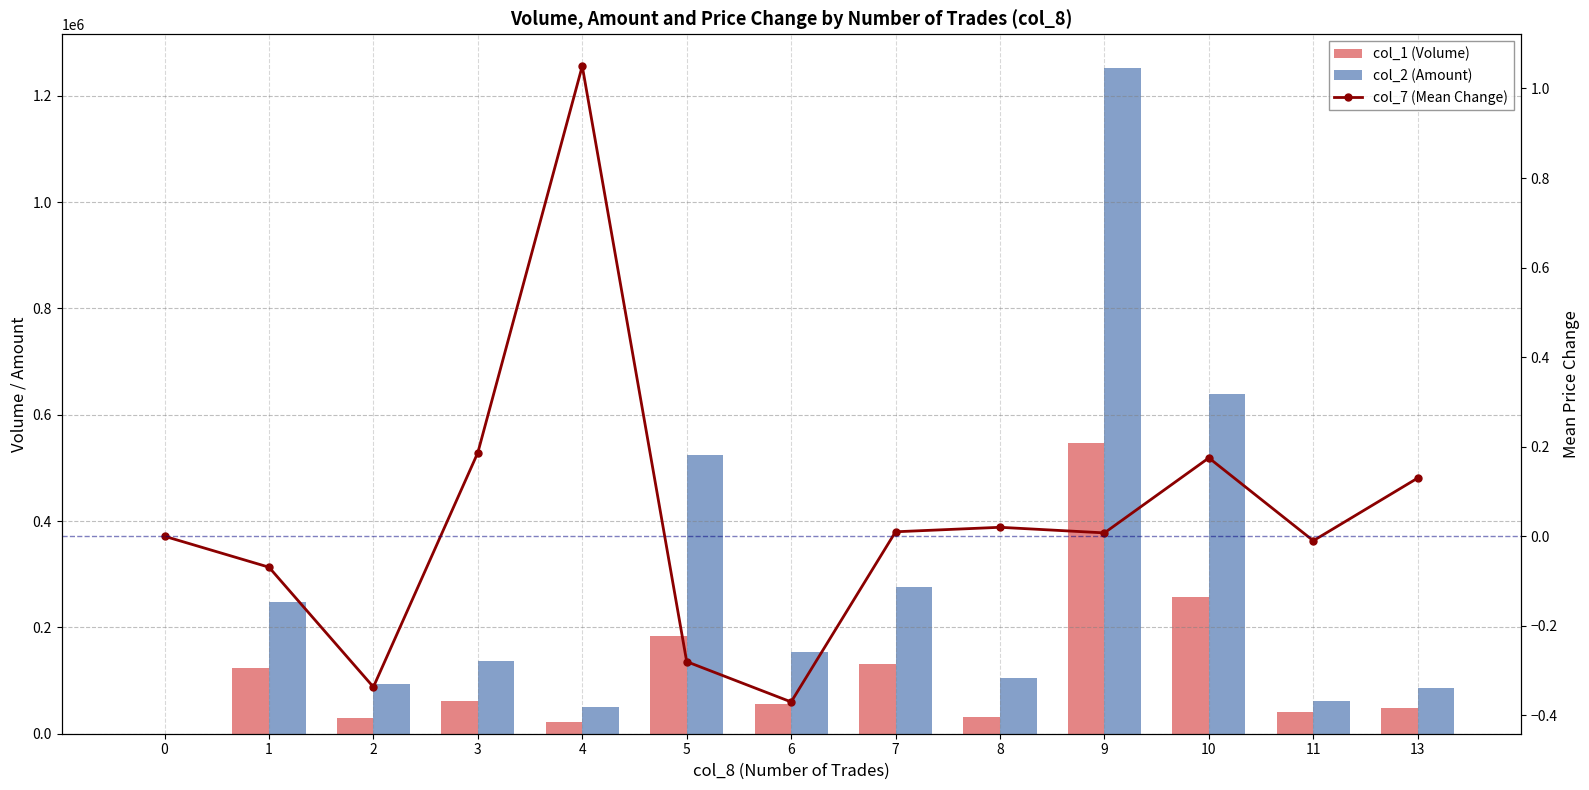

Reading right to left, extract all data points from this chart.

col_1 (Volume): 49000.0	41000.0	257000.0	546000.0	32000.0	132000.0	55000.0	184000.0	22000.0	61000.0	29000.0	123000.0	0.0
col_2 (Amount): 86040.0	62200.0	638980.0	1253000.0	105400.0	276500.0	154350.0	525090.0	50970.0	137280.0	94190.0	246930.0	0.0
col_7 (Mean Change): 0.1	-0.0	0.2	0.0	0.0	0.0	-0.4	-0.3	1.1	0.2	-0.3	-0.1	0.0